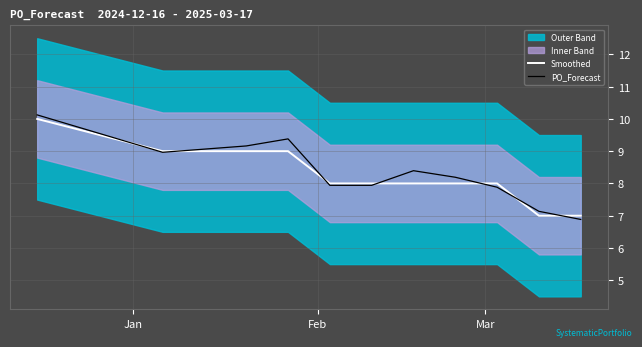

True or false: PO_Forecast and Smoothed cross at least once.

True